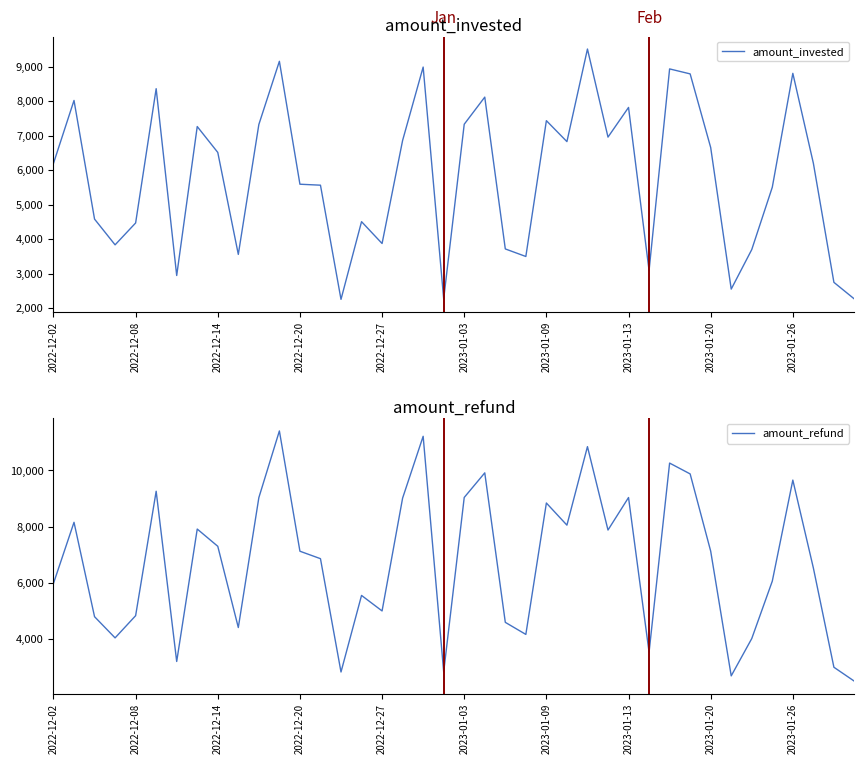

The amount_invested series shows 4949.9 at 23. True or false?

False